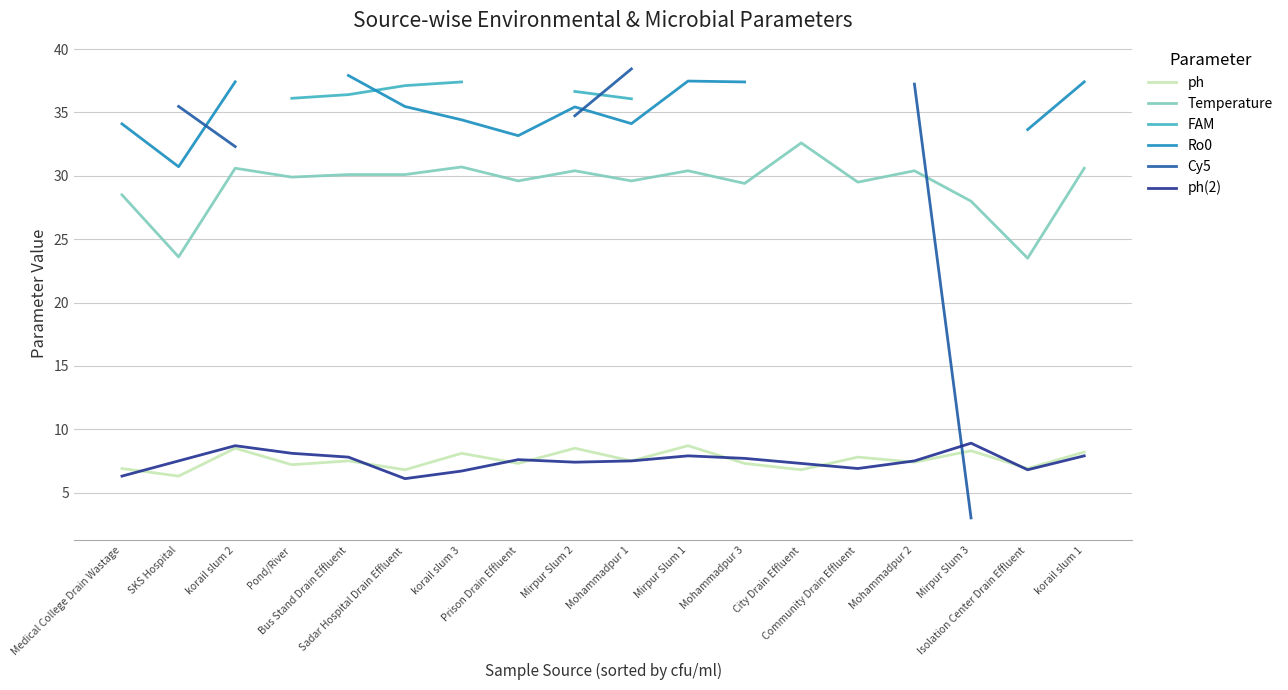

In Ro0, how many points are higher than both neighbors (excluding endpoints)?

2